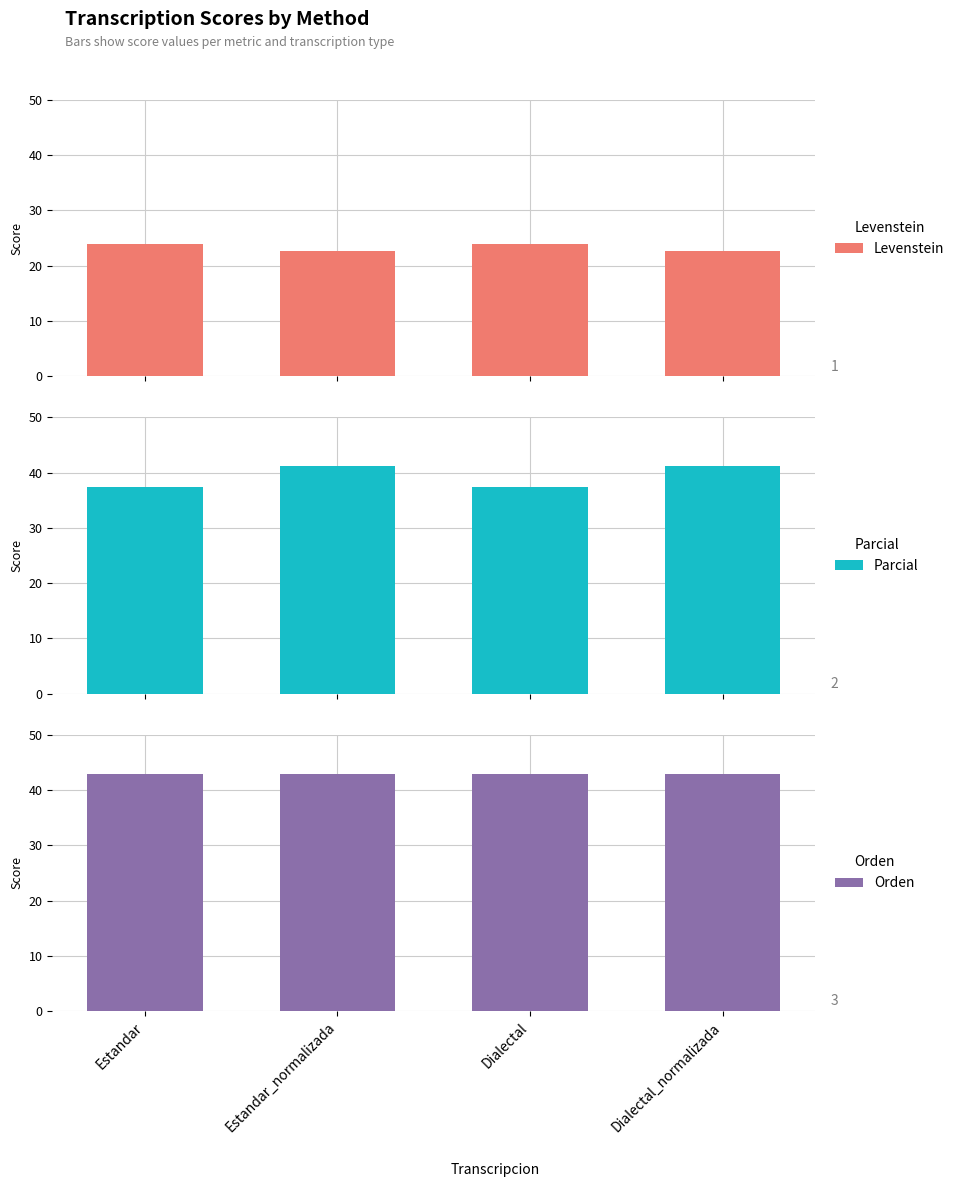

What is the value of the Levenstein bar at the 3rd from the left?

24.0